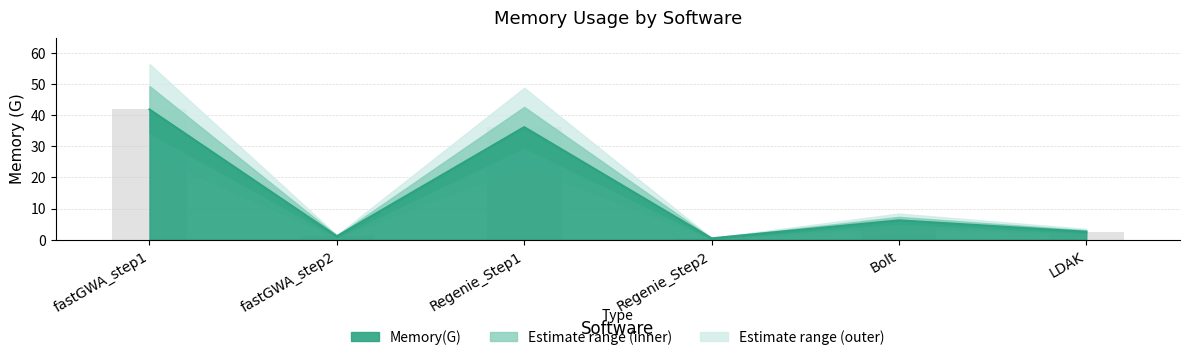

What value does the data have at Regenie_Step2?

0.4